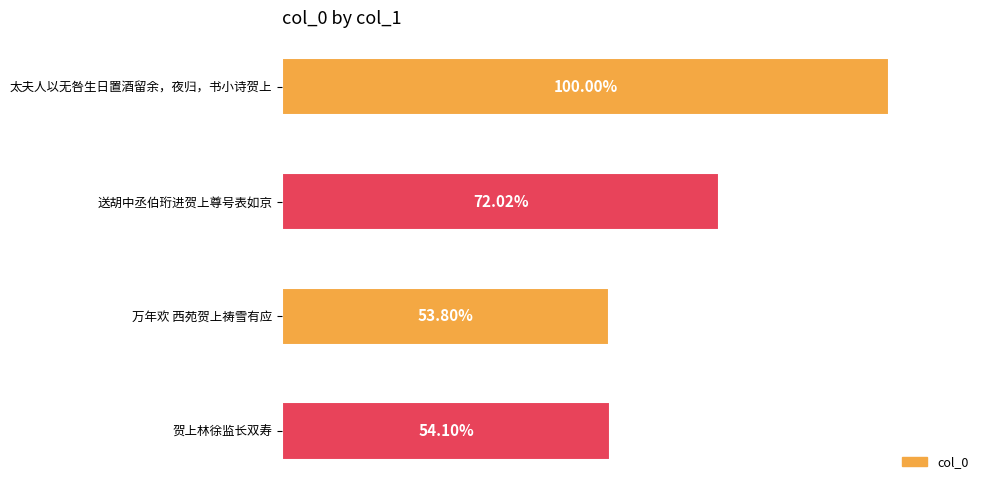

Does the chart contain any negative values?

No